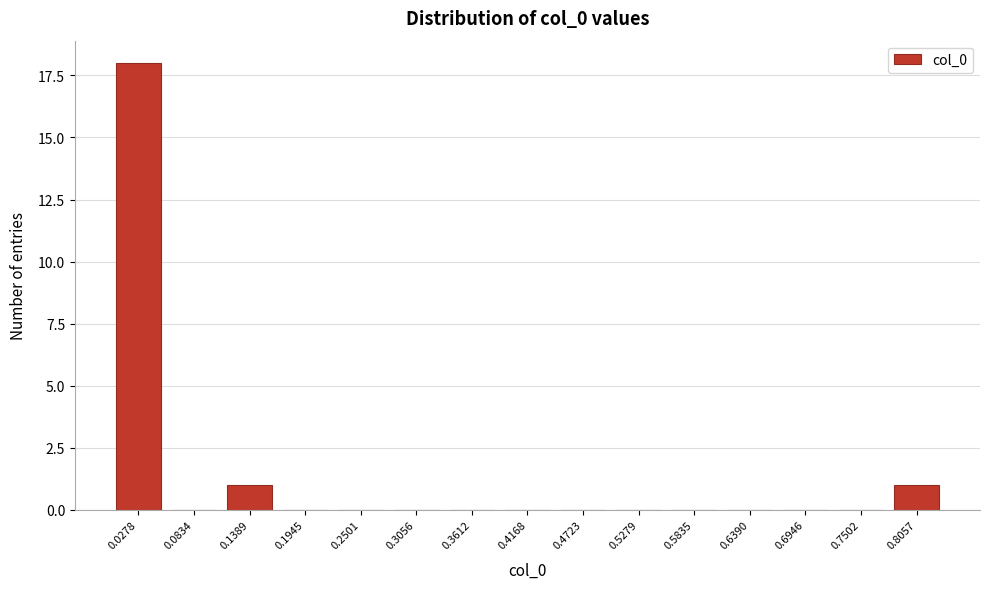

Reading left to right, extract all data points from this chart.

0.0278=18	0.0834=0	0.1389=1	0.1945=0	0.2501=0	0.3056=0	0.3612=0	0.4168=0	0.4723=0	0.5279=0	0.5835=0	0.6390=0	0.6946=0	0.7502=0	0.8057=1